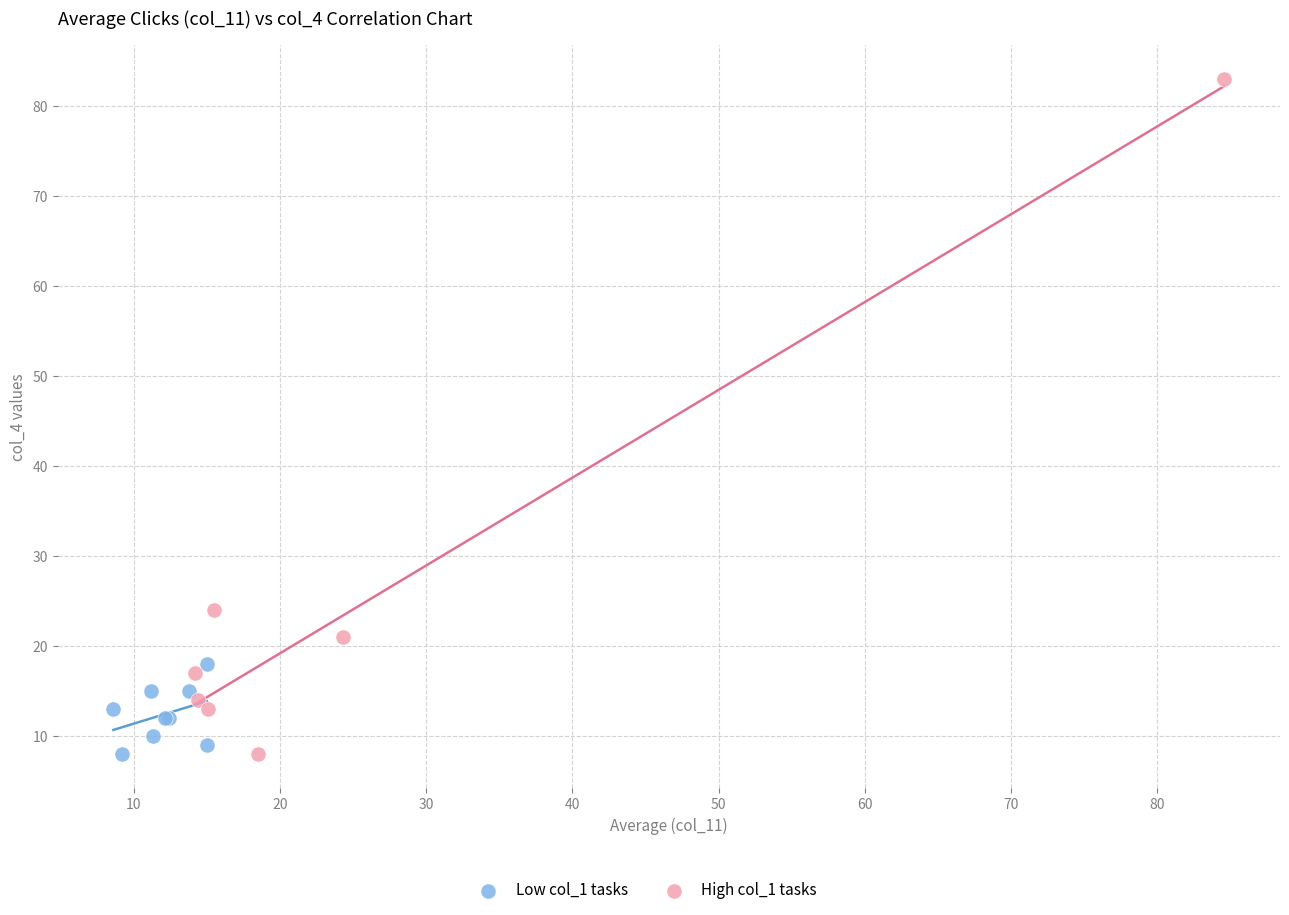

Which series has the largest Y range (max minus min)?

High col_1 tasks